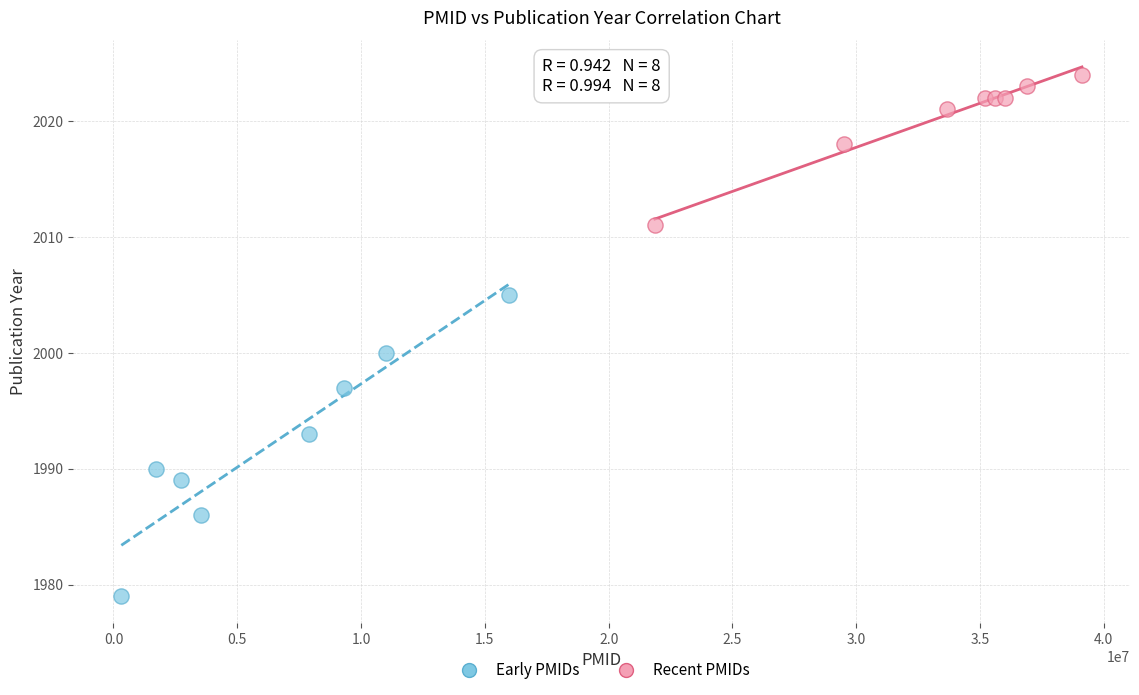

Which series reaches the minimum Y coordinate?

Early PMIDs